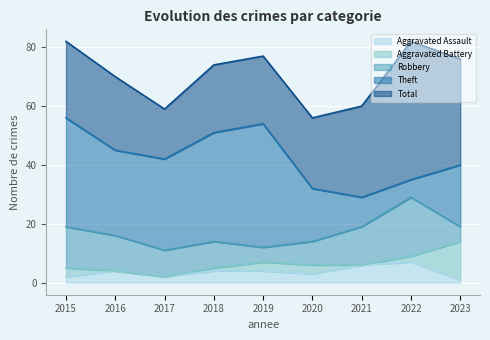

How many lines are shown in the chart?

5